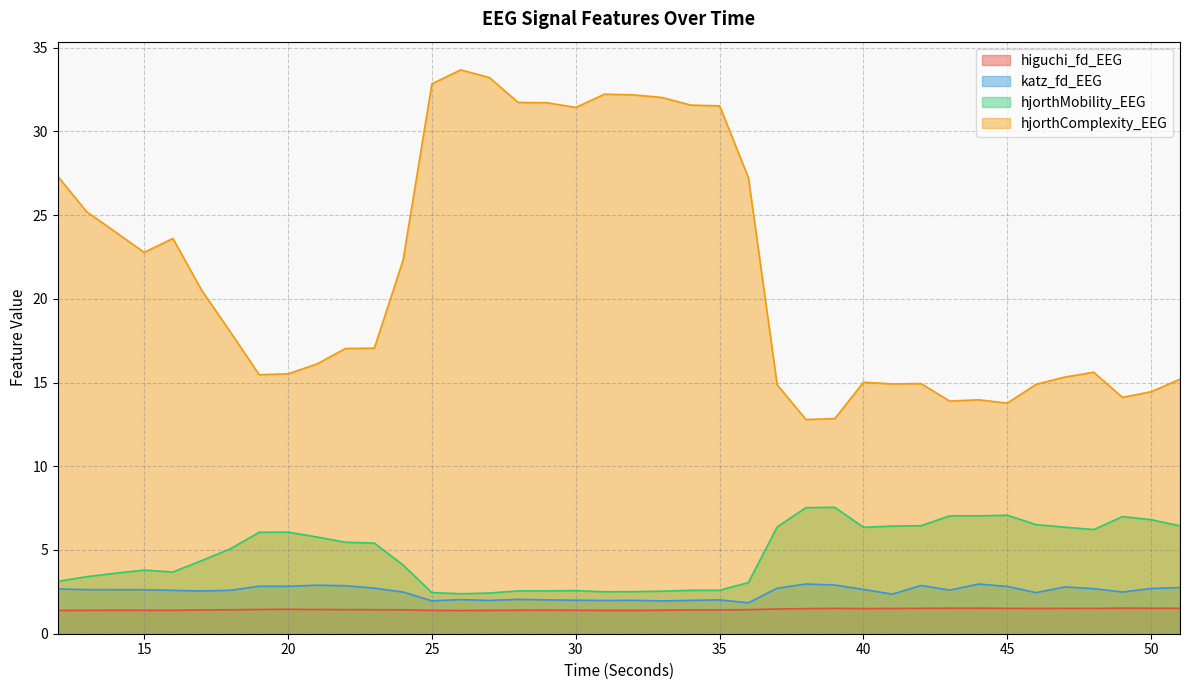

At which category is the sum across all series the highest?

26